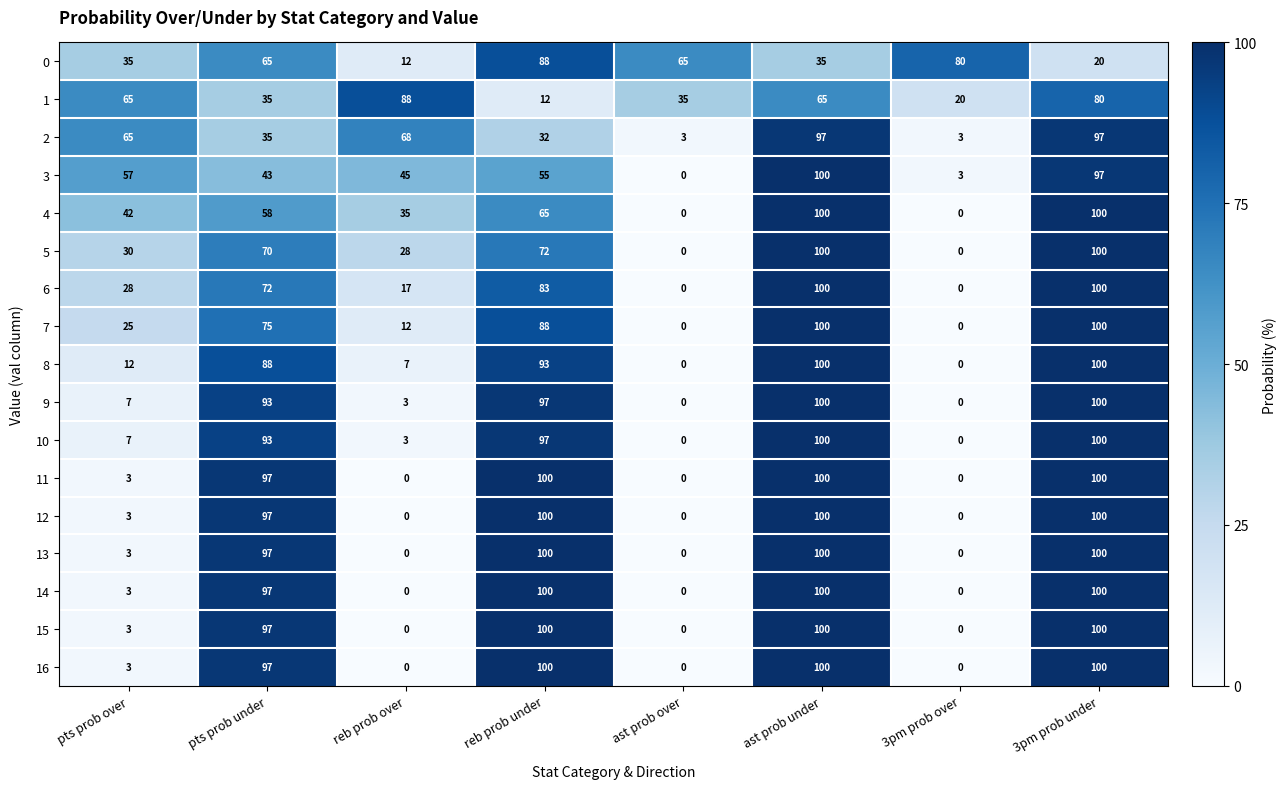

At which label does 3 reach its peak?

ast prob under